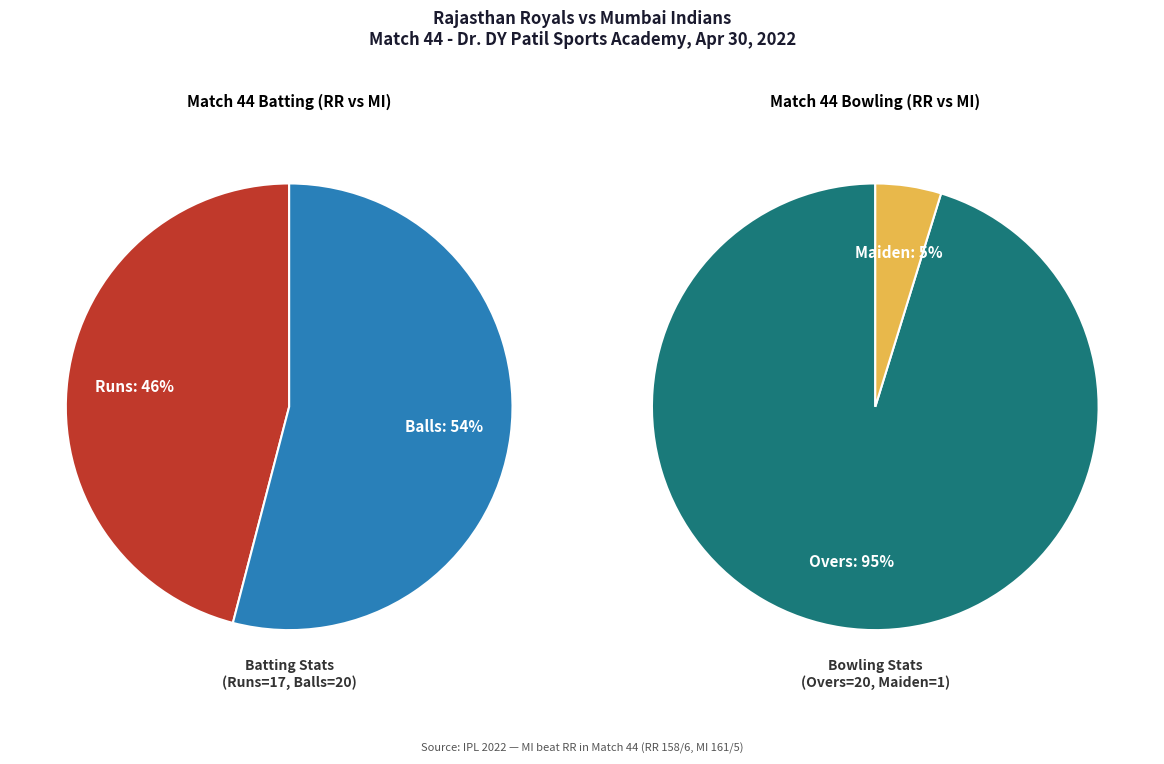

Rank the series by their average value, from lowest to highest.

Bowling, Batting